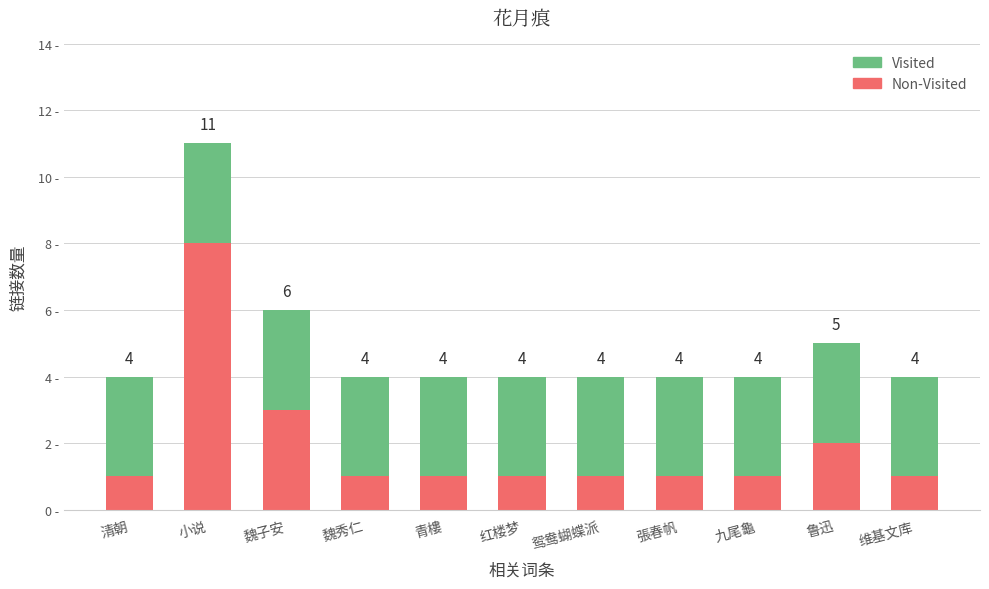

At how many categories does at least one series exceed 2?

11